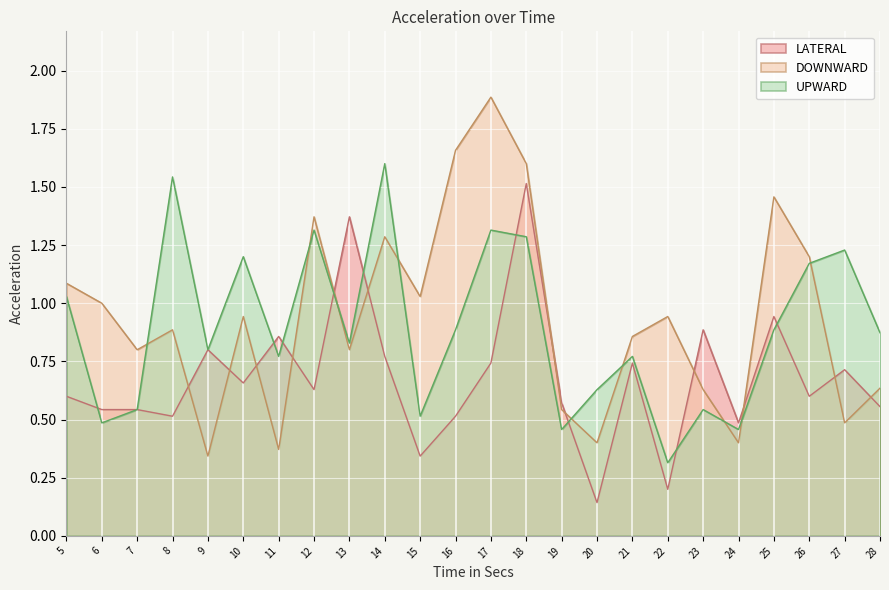

Reading left to right, extract all data points from this chart.

UPWARD: 1.0	0.5	0.5	1.5	0.8	1.2	0.8	1.3	0.8	1.6	0.5	0.9	1.3	1.3	0.5	0.6	0.8	0.3	0.5	0.5	0.9	1.2	1.2	0.9
DOWNWARD: 1.1	1.0	0.8	0.9	0.3	0.9	0.4	1.4	0.8	1.3	1.0	1.7	1.9	1.6	0.5	0.4	0.9	0.9	0.6	0.4	1.5	1.2	0.5	0.6
LATERAL: 0.6	0.5	0.5	0.5	0.8	0.7	0.9	0.6	1.4	0.8	0.3	0.5	0.7	1.5	0.6	0.1	0.7	0.2	0.9	0.5	0.9	0.6	0.7	0.6